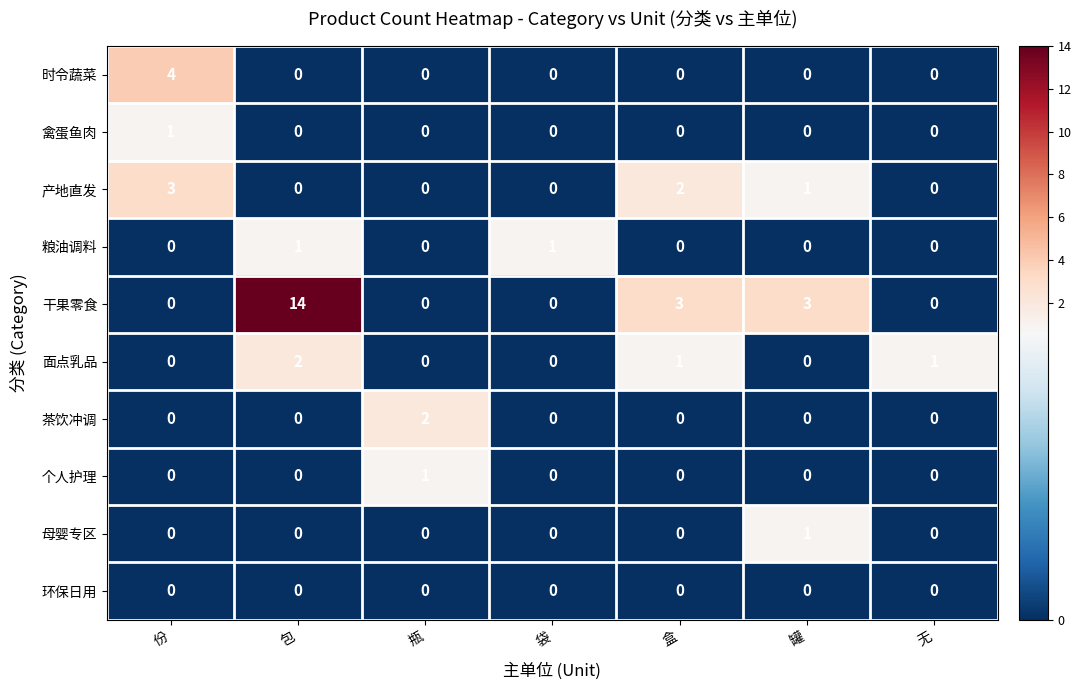

What is the total value across all series at 瓶?

3